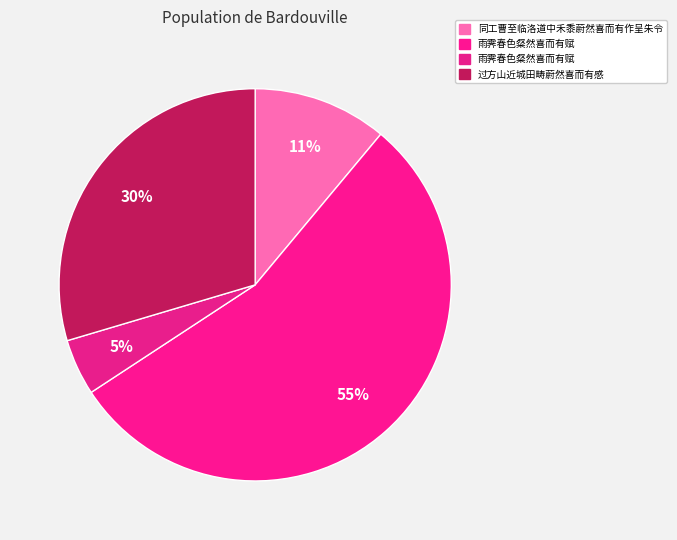

Count the number of slices in the pie.

4